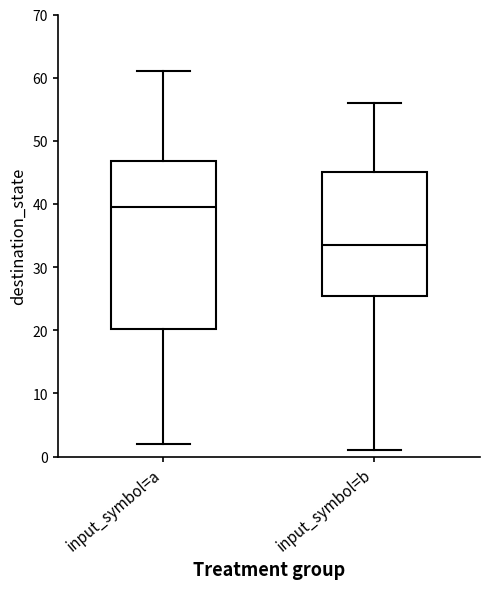

Comparing the boxes themselves (not the whiskers), which one is the tallest?

input_symbol=a